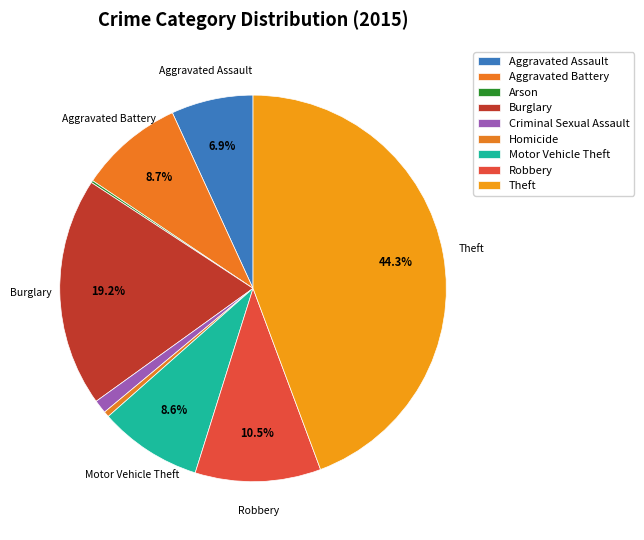

What is the largest slice in the pie chart?

Theft